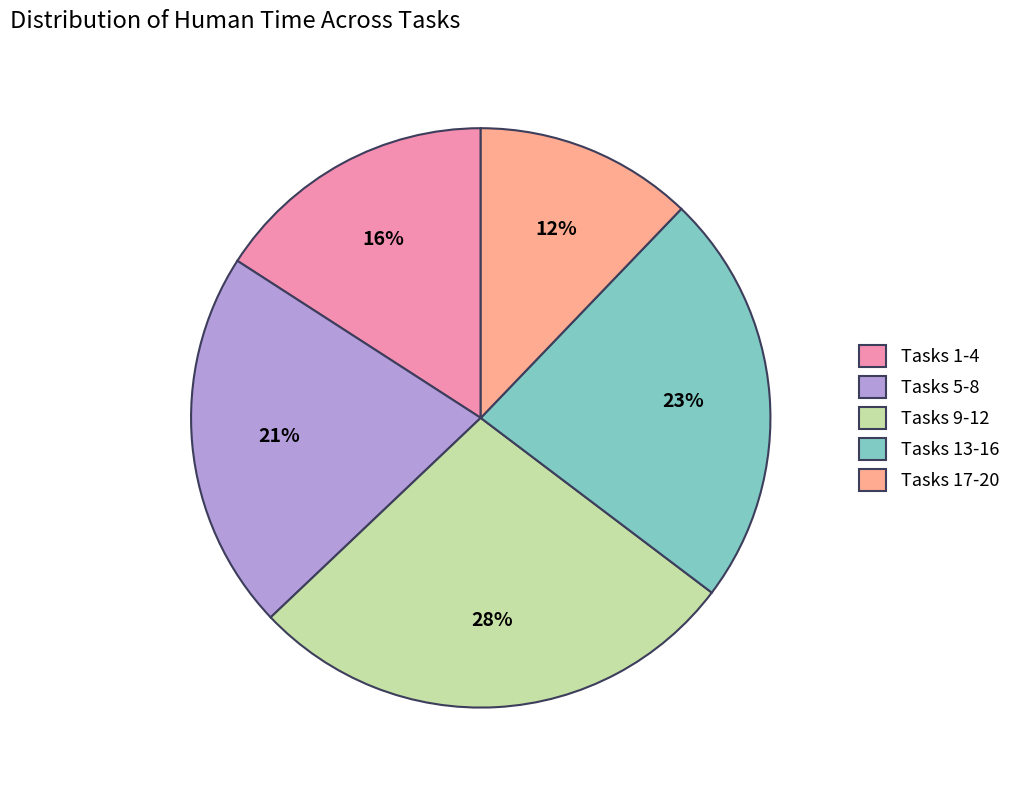

Which slice is the largest?

Tasks 9-12